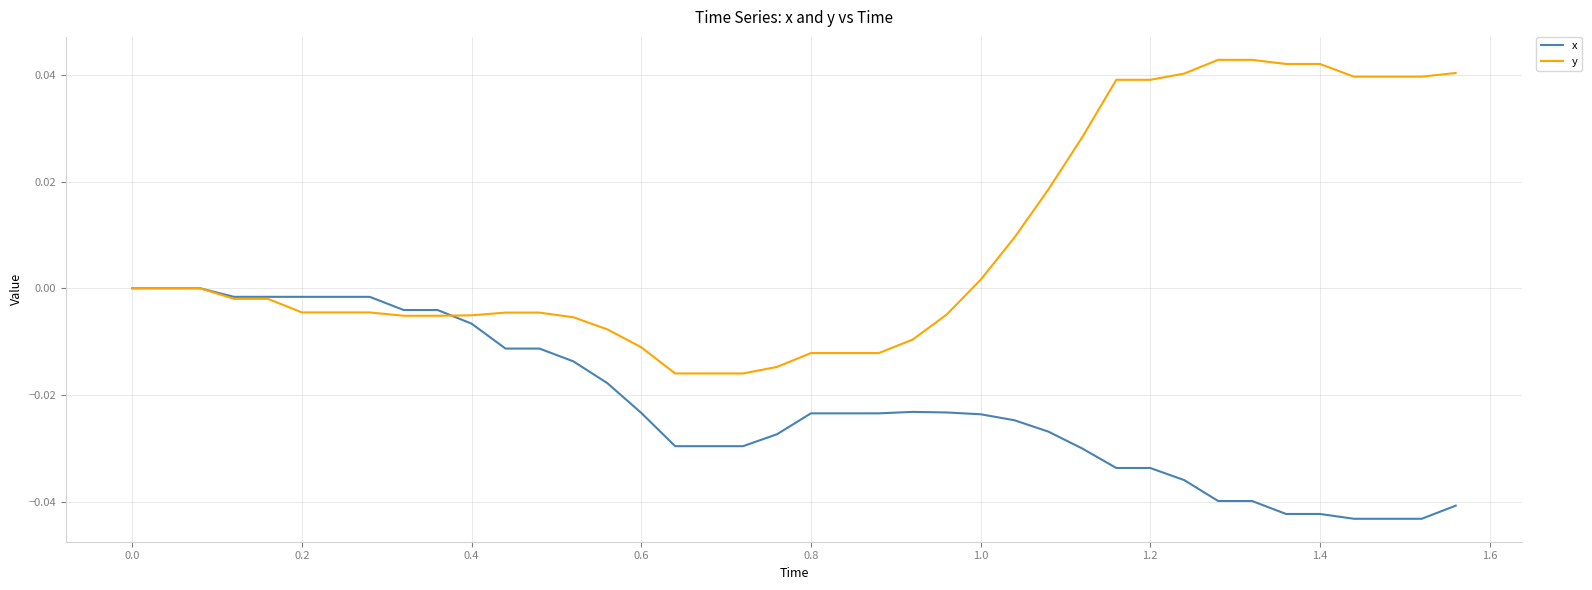

How many lines are shown in the chart?

2